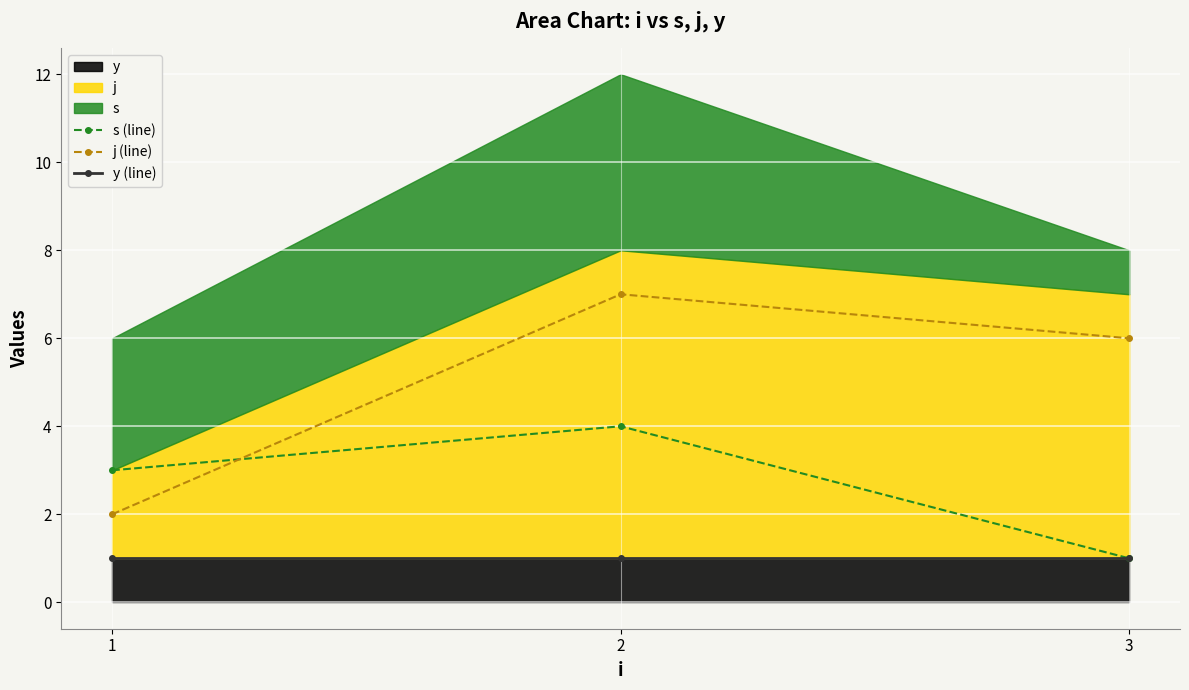

The value of y (line) at 3 is 0. True or false?

False